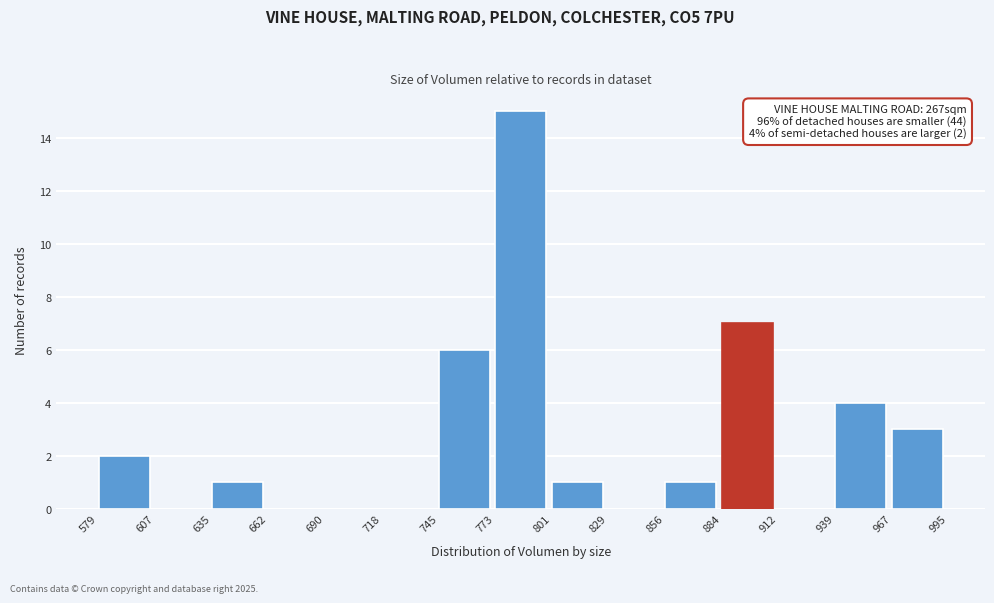

Which range on the x-axis has the tallest bar?

773 to 801